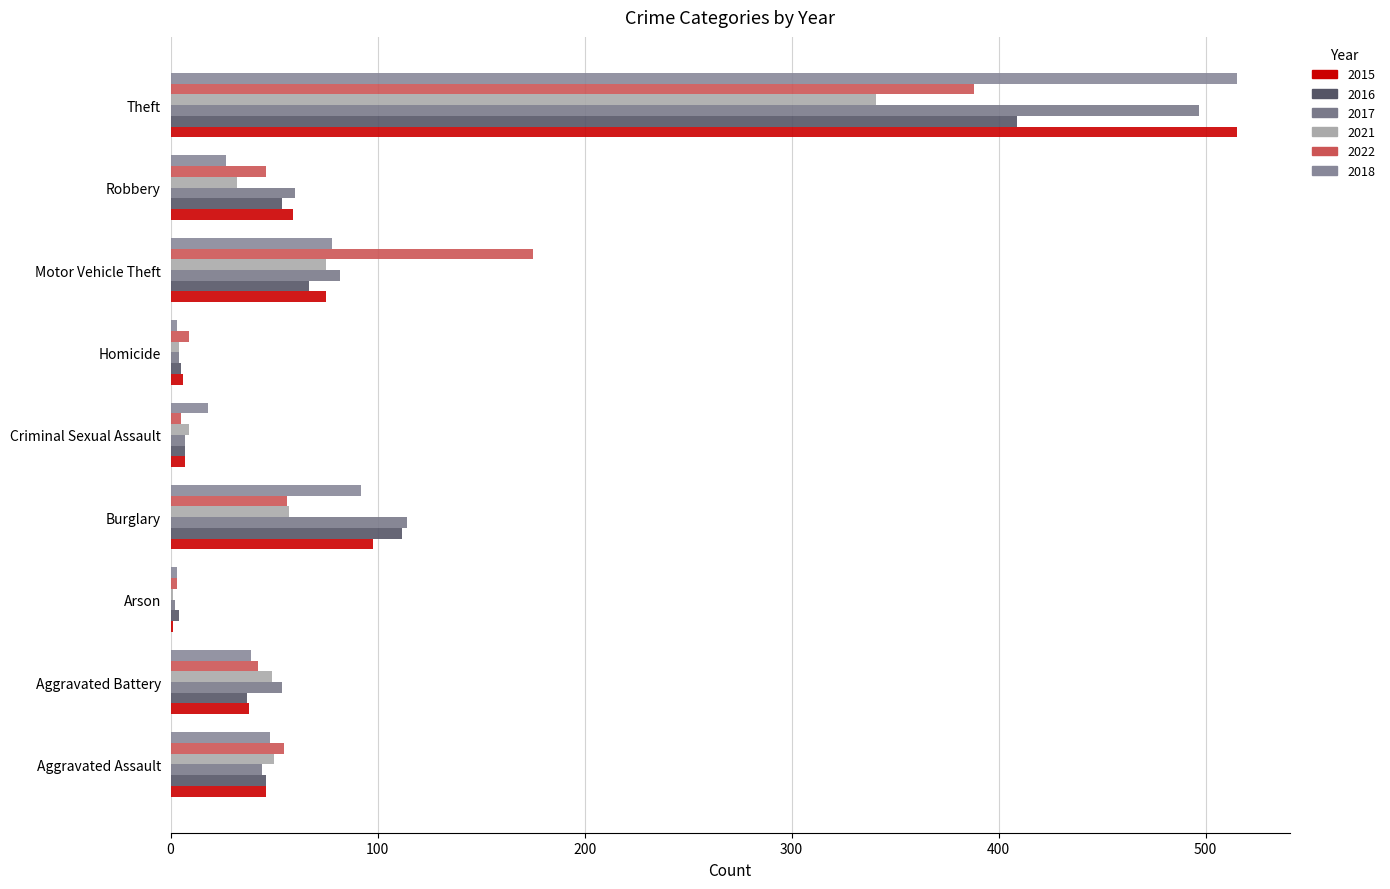

What is the difference between the maximum and minimum values in the 2022 series?

385